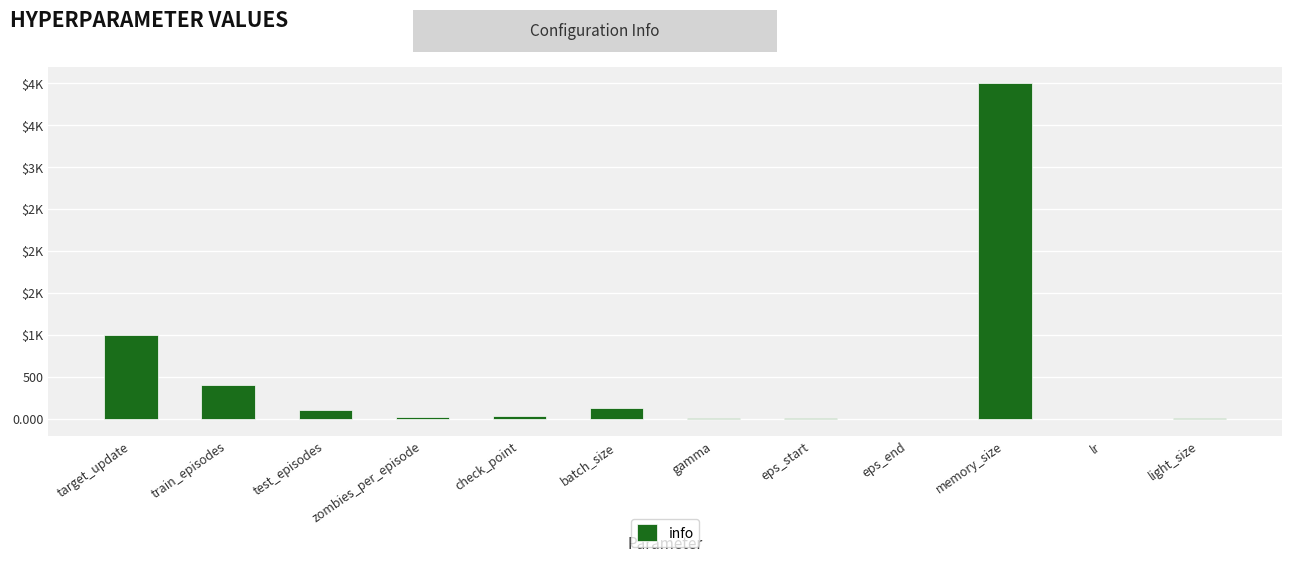

Are the bars horizontal?

No